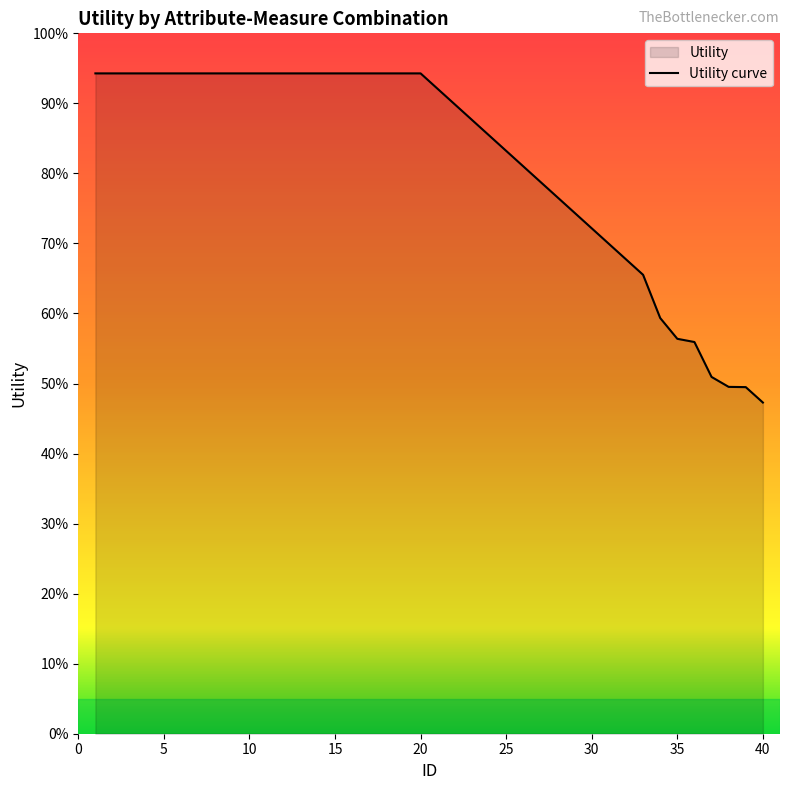

True or false: the data shows 1.4 at 2.

True